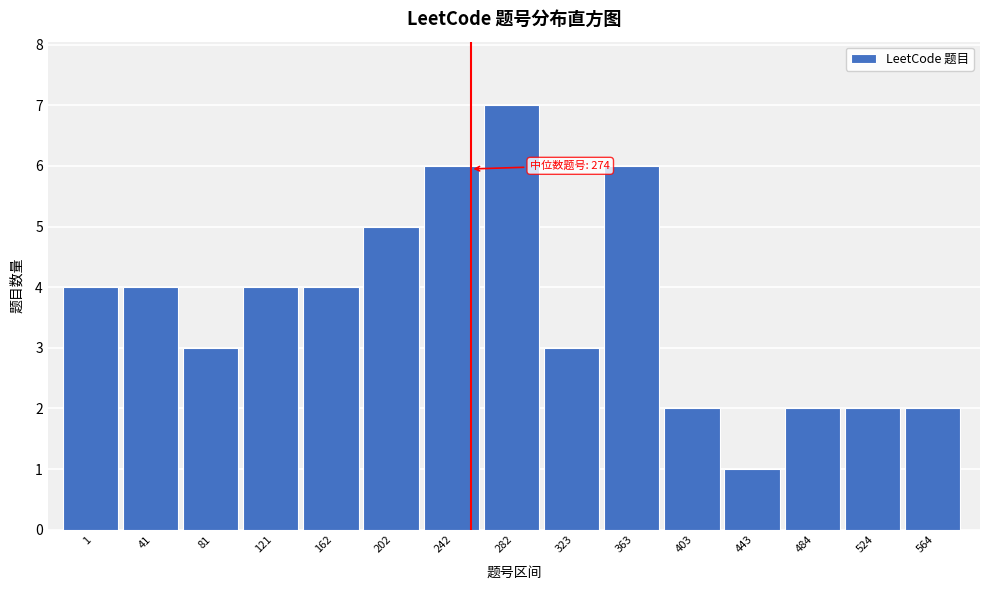

Reading right to left, extract all data points from this chart.

2	2	2	1	2	6	3	7	6	5	4	4	3	4	4